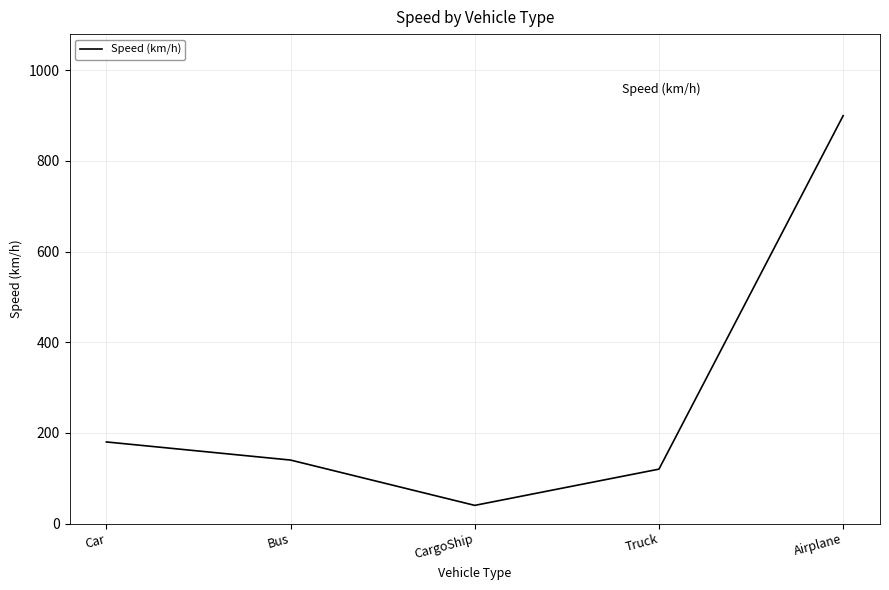

Rank the categories by value from highest to lowest.

Airplane, Car, Bus, Truck, CargoShip